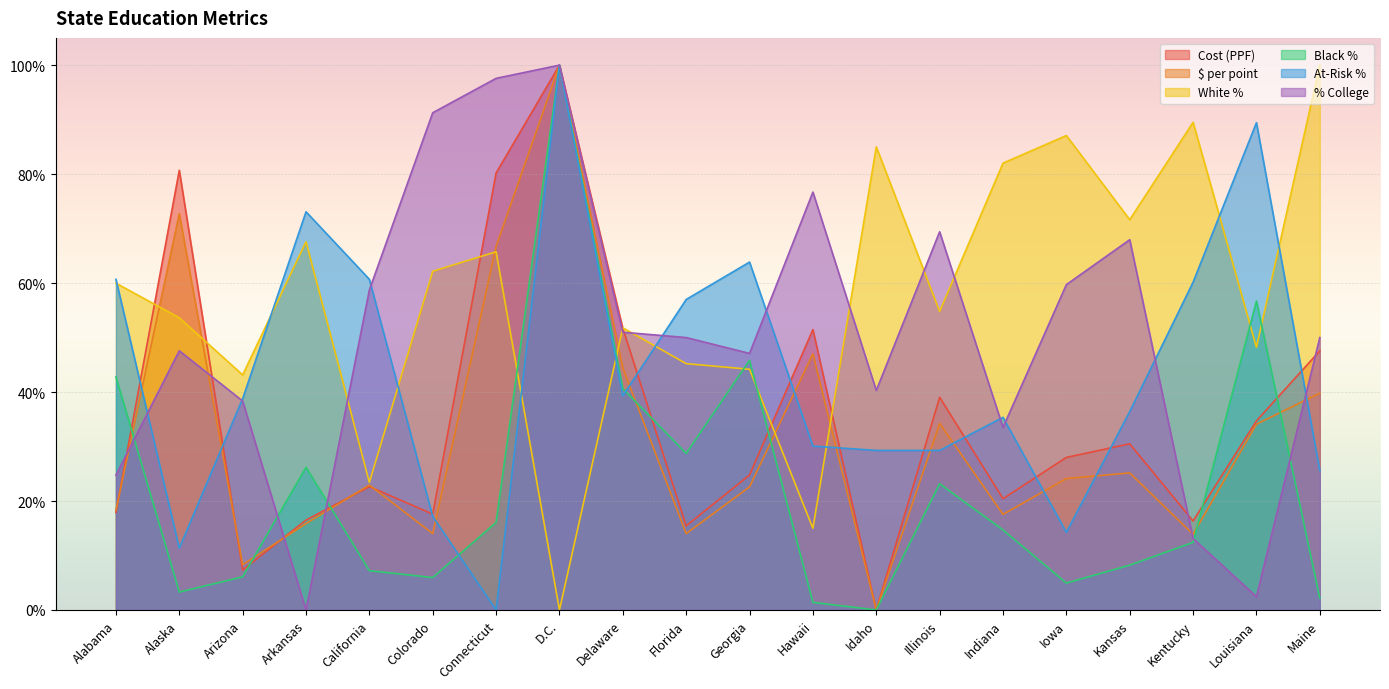

Reading left to right, extract all data points from this chart.

Cost (PPF): Alabama=0.2	Alaska=0.8	Arizona=0.1	Arkansas=0.2	California=0.2	Colorado=0.2	Connecticut=0.8	D.C.=1.0	Delaware=0.5	Florida=0.2	Georgia=0.2	Hawaii=0.5	Idaho=0.0	Illinois=0.4	Indiana=0.2	Iowa=0.3	Kansas=0.3	Kentucky=0.2	Louisiana=0.3	Maine=0.5
$ per point: Alabama=0.2	Alaska=0.7	Arizona=0.1	Arkansas=0.2	California=0.2	Colorado=0.1	Connecticut=0.7	D.C.=1.0	Delaware=0.4	Florida=0.1	Georgia=0.2	Hawaii=0.5	Idaho=0.0	Illinois=0.3	Indiana=0.2	Iowa=0.2	Kansas=0.3	Kentucky=0.1	Louisiana=0.3	Maine=0.4
White %: Alabama=0.6	Alaska=0.5	Arizona=0.4	Arkansas=0.7	California=0.2	Colorado=0.6	Connecticut=0.7	D.C.=0.0	Delaware=0.5	Florida=0.5	Georgia=0.4	Hawaii=0.1	Idaho=0.9	Illinois=0.5	Indiana=0.8	Iowa=0.9	Kansas=0.7	Kentucky=0.9	Louisiana=0.5	Maine=1.0
Black %: Alabama=0.4	Alaska=0.0	Arizona=0.1	Arkansas=0.3	California=0.1	Colorado=0.1	Connecticut=0.2	D.C.=1.0	Delaware=0.4	Florida=0.3	Georgia=0.5	Hawaii=0.0	Idaho=0.0	Illinois=0.2	Indiana=0.1	Iowa=0.0	Kansas=0.1	Kentucky=0.1	Louisiana=0.6	Maine=0.0
At-Risk %: Alabama=0.6	Alaska=0.1	Arizona=0.4	Arkansas=0.7	California=0.6	Colorado=0.2	Connecticut=0.0	D.C.=1.0	Delaware=0.4	Florida=0.6	Georgia=0.6	Hawaii=0.3	Idaho=0.3	Illinois=0.3	Indiana=0.4	Iowa=0.1	Kansas=0.4	Kentucky=0.6	Louisiana=0.9	Maine=0.3
% College: Alabama=0.2	Alaska=0.5	Arizona=0.4	Arkansas=0.0	California=0.6	Colorado=0.9	Connecticut=1.0	D.C.=1.0	Delaware=0.5	Florida=0.5	Georgia=0.5	Hawaii=0.8	Idaho=0.4	Illinois=0.7	Indiana=0.3	Iowa=0.6	Kansas=0.7	Kentucky=0.1	Louisiana=0.0	Maine=0.5